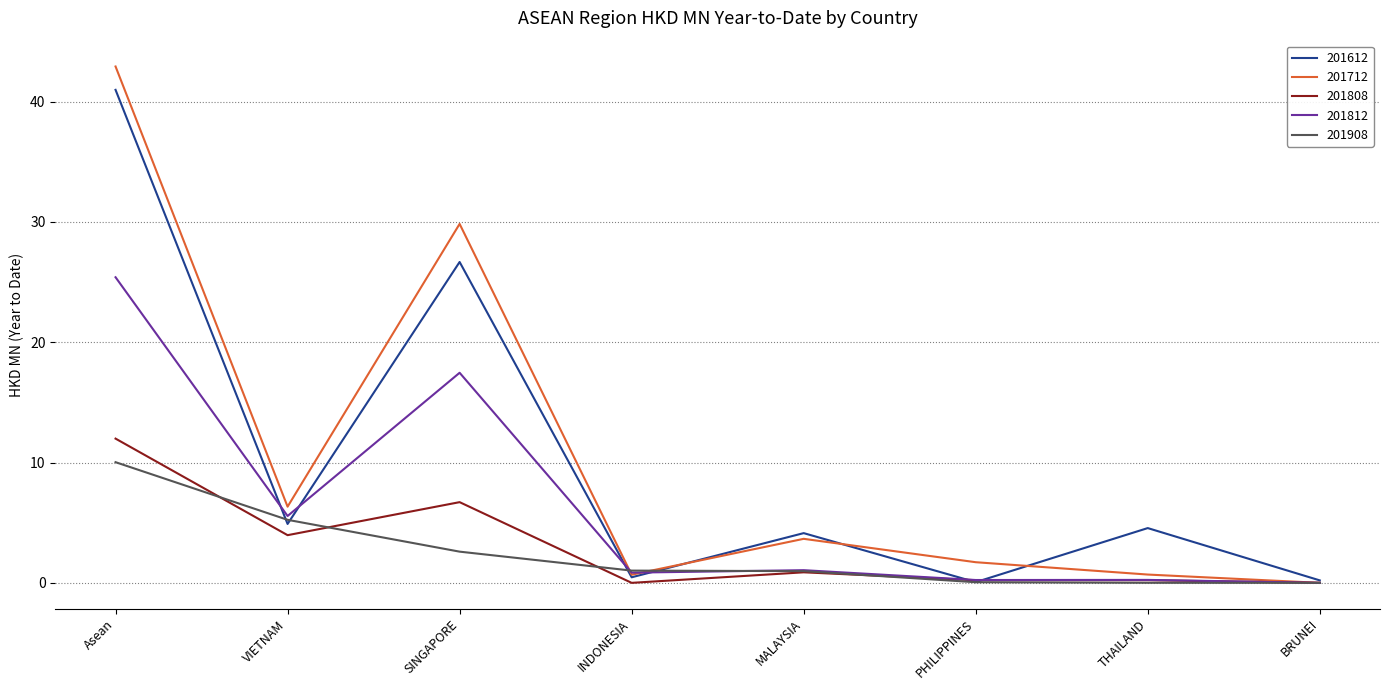

What is the maximum value shown in the chart?

42.9